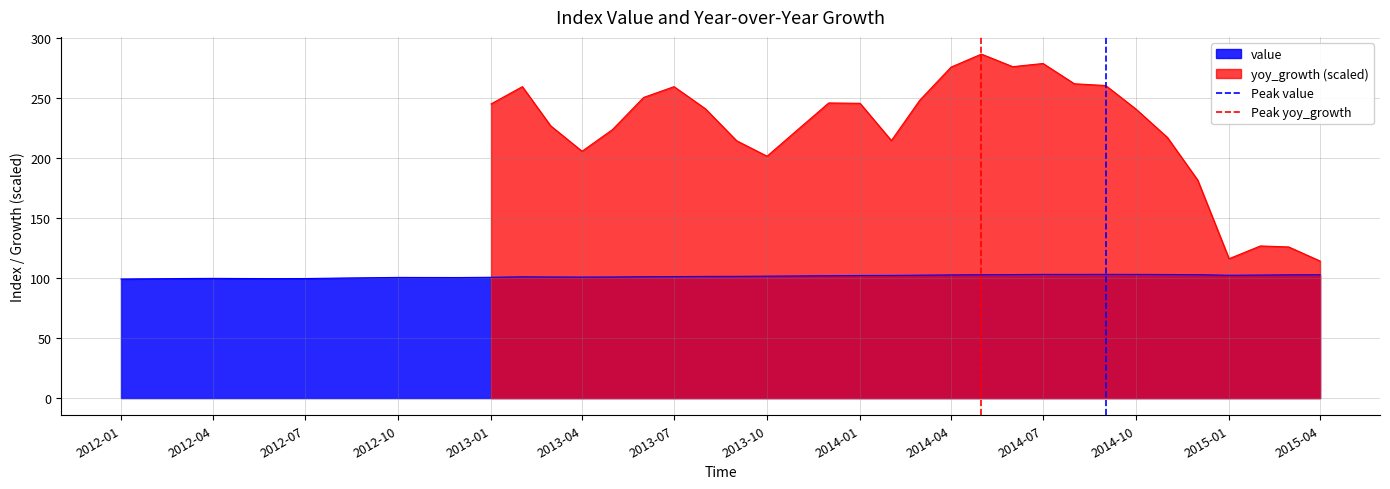

How many lines are shown in the chart?

2